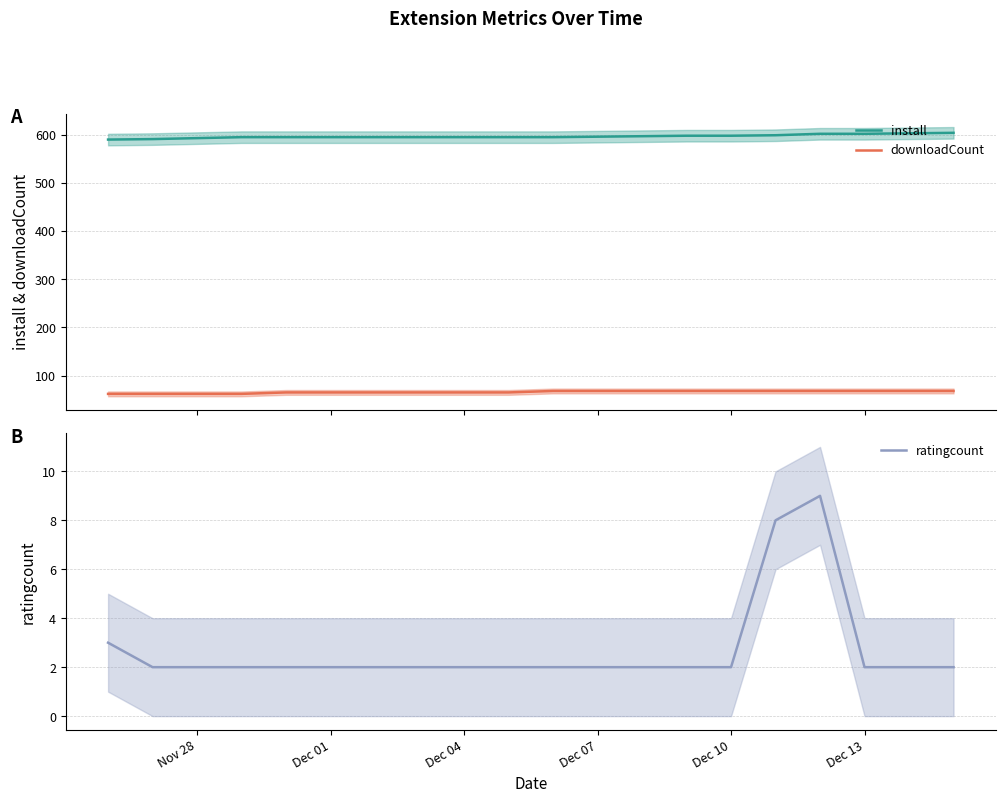

How many data points in install are above 595?

9